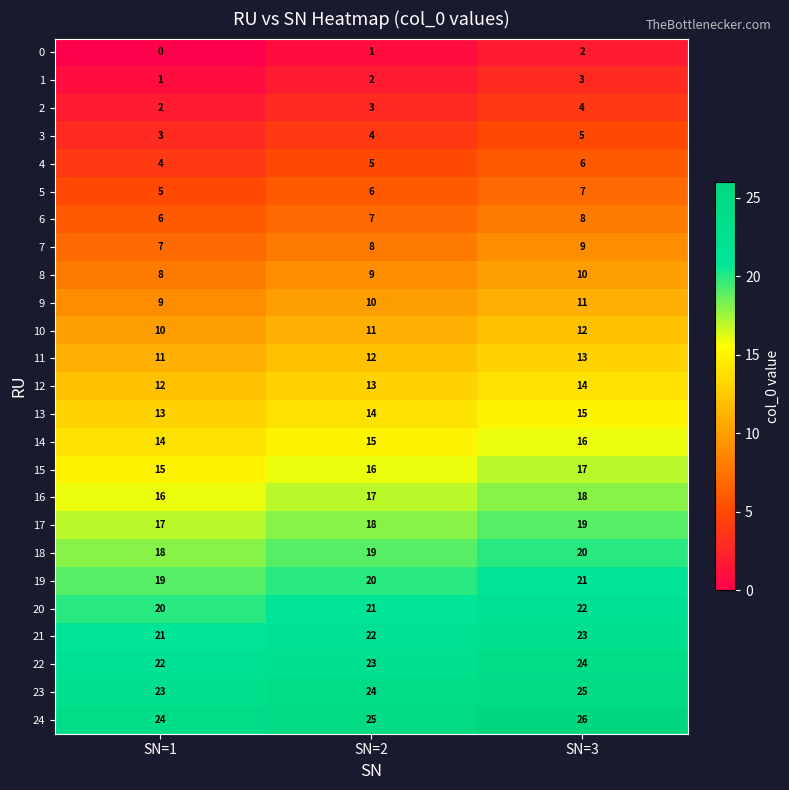

Is it true that 15 equals 15 at SN=1?

True